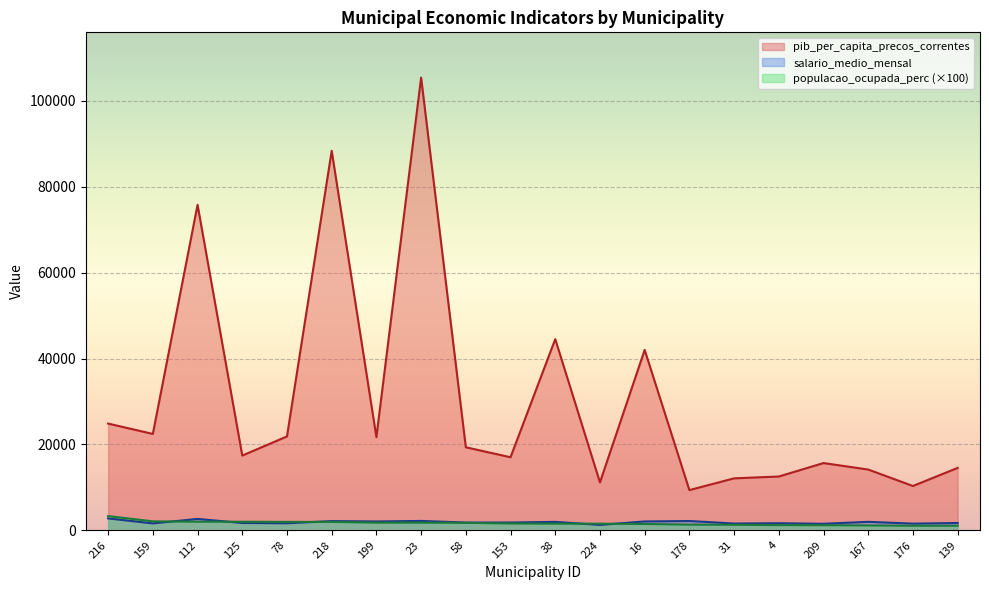

What are all the series names shown in the legend?

pib_per_capita_precos_correntes, salario_medio_mensal, populacao_ocupada_perc (×100)